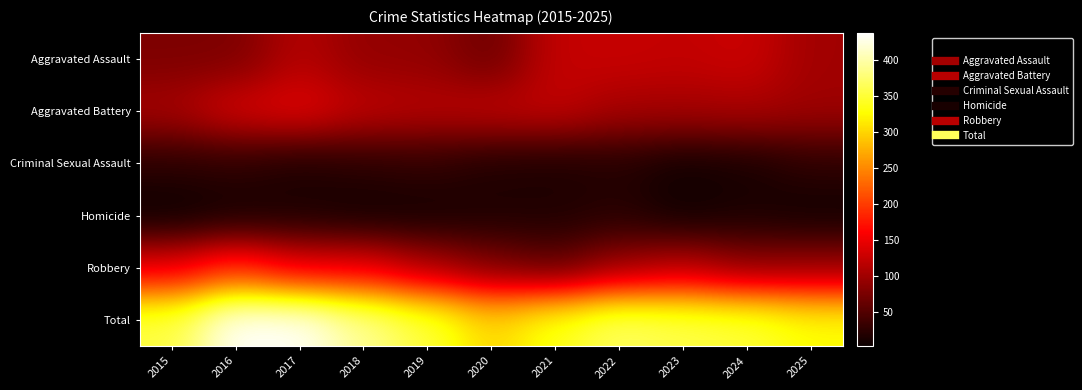

At which category is the sum across all series the highest?

2016